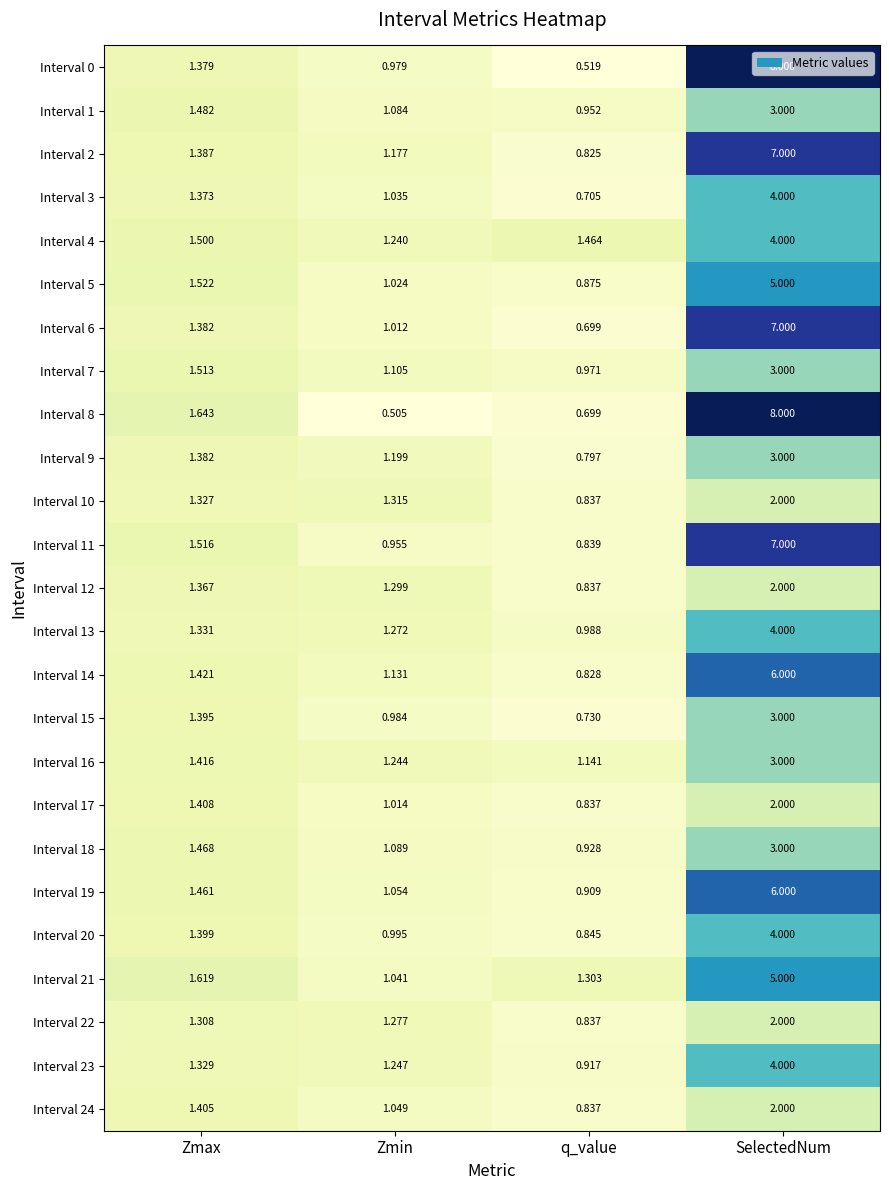

How many series are shown in this chart?

25